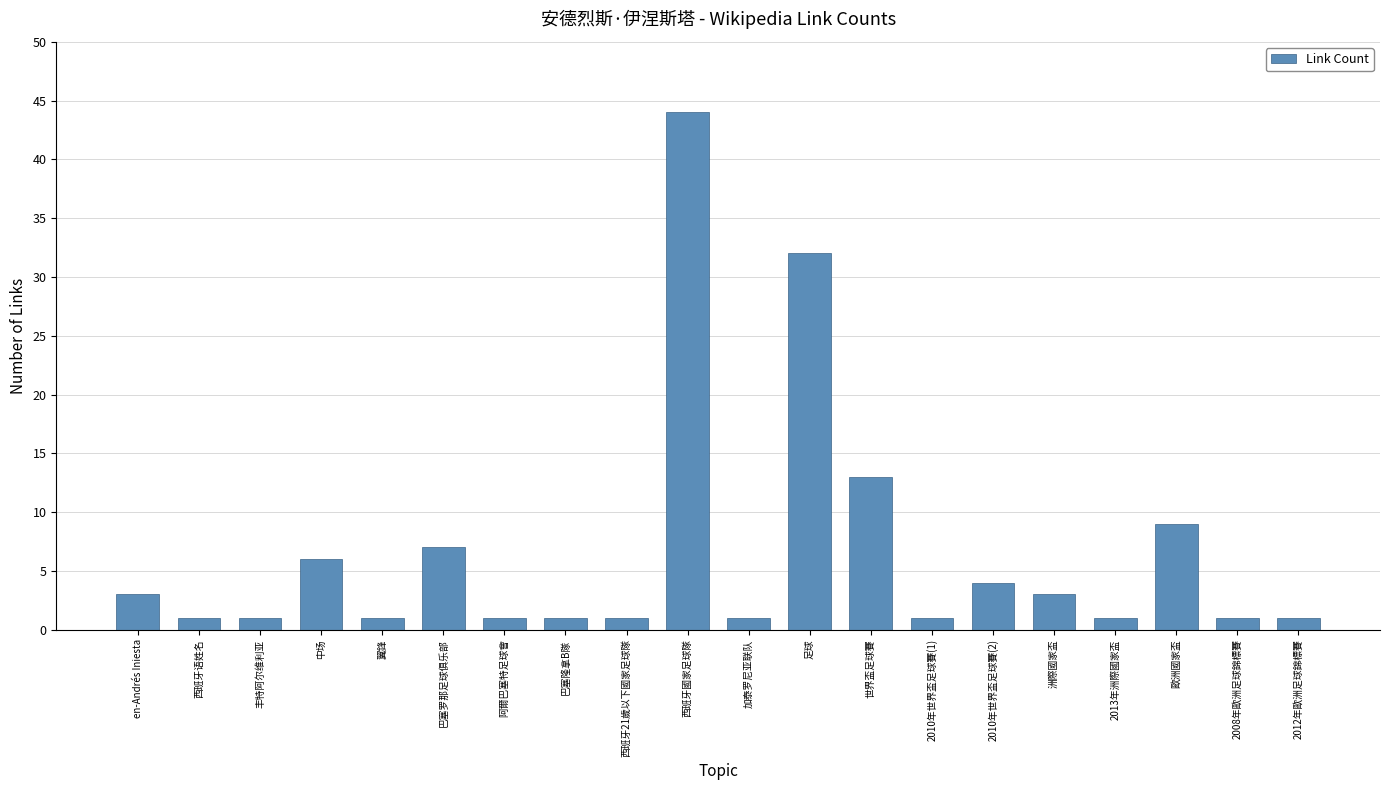

Is it true that the value at 巴塞罗那足球俱乐部 is 7?

True